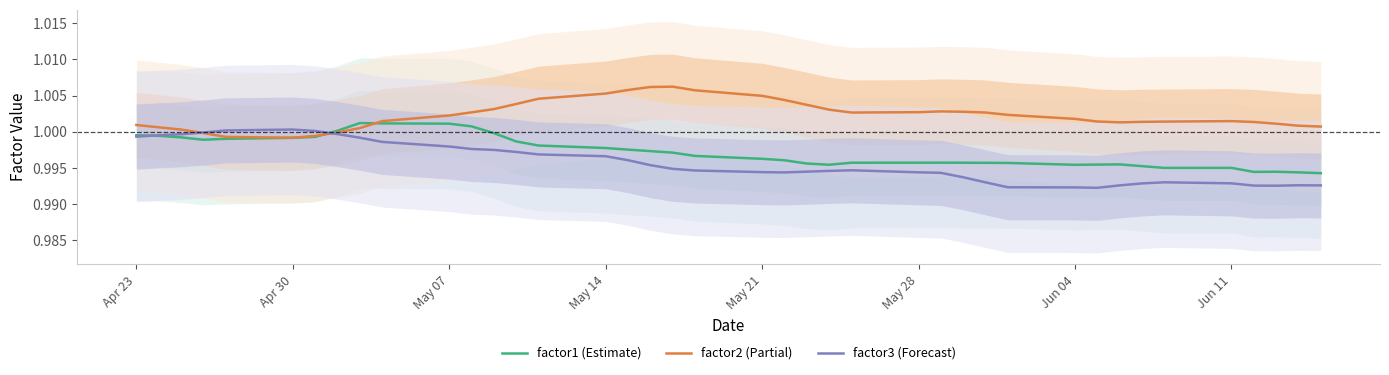

In factor2 (Partial), how many points are higher than both neighbors (excluding endpoints)?

3